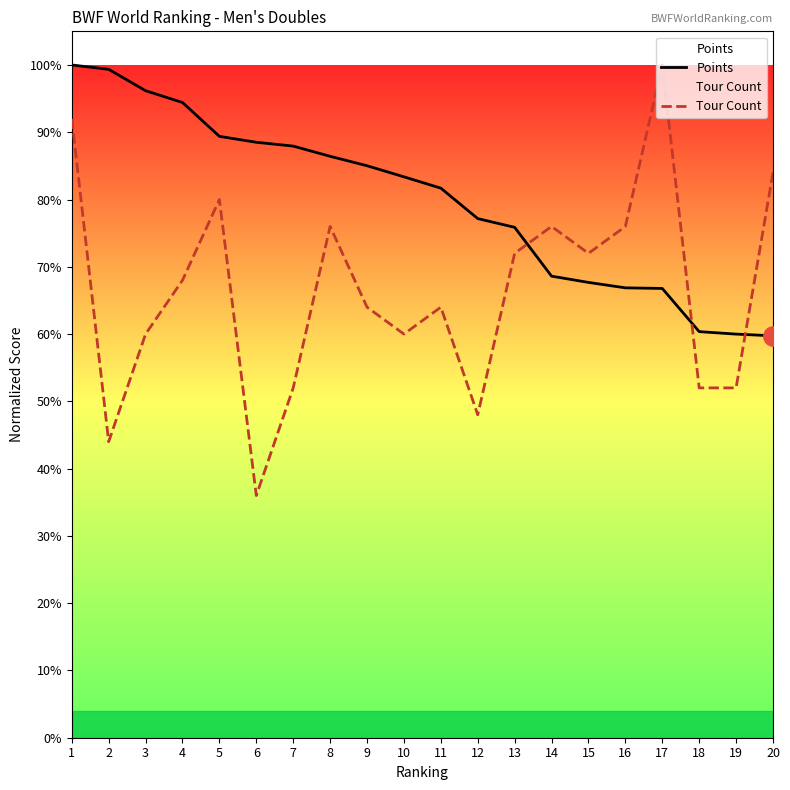

What is the total value across all series at 17?

1.7